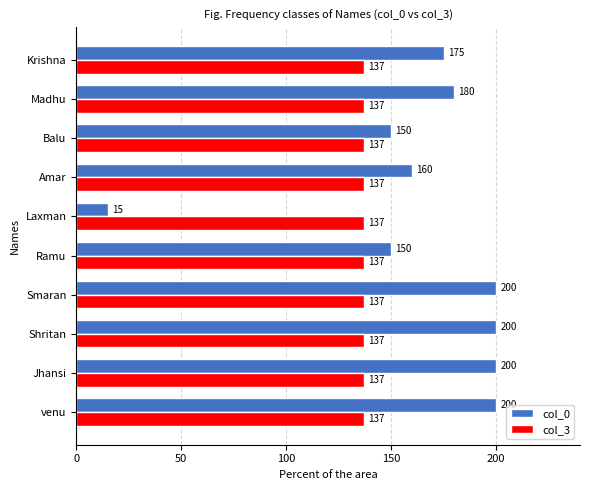

What is the average value of the col_3 series?

137